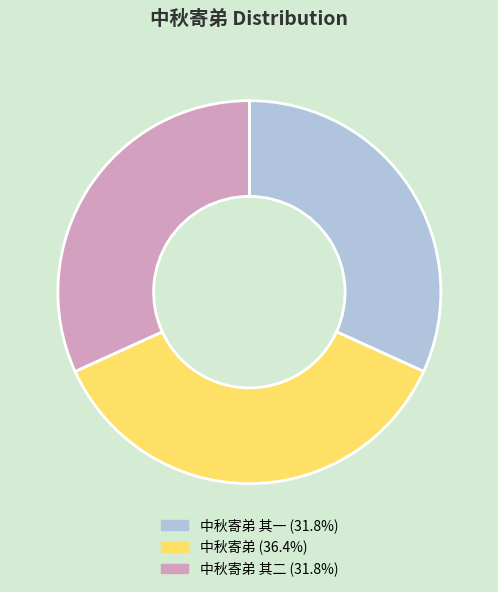

What is the ratio of the value at 中秋寄弟 (36.4%) to the value at 中秋寄弟 其二 (31.8%)?

1.1